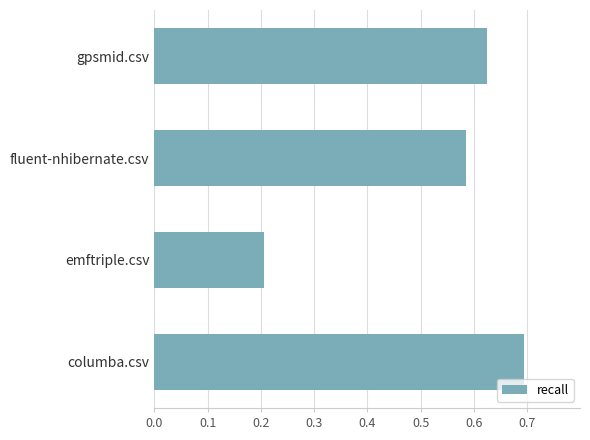

How many bars are there in total?

4